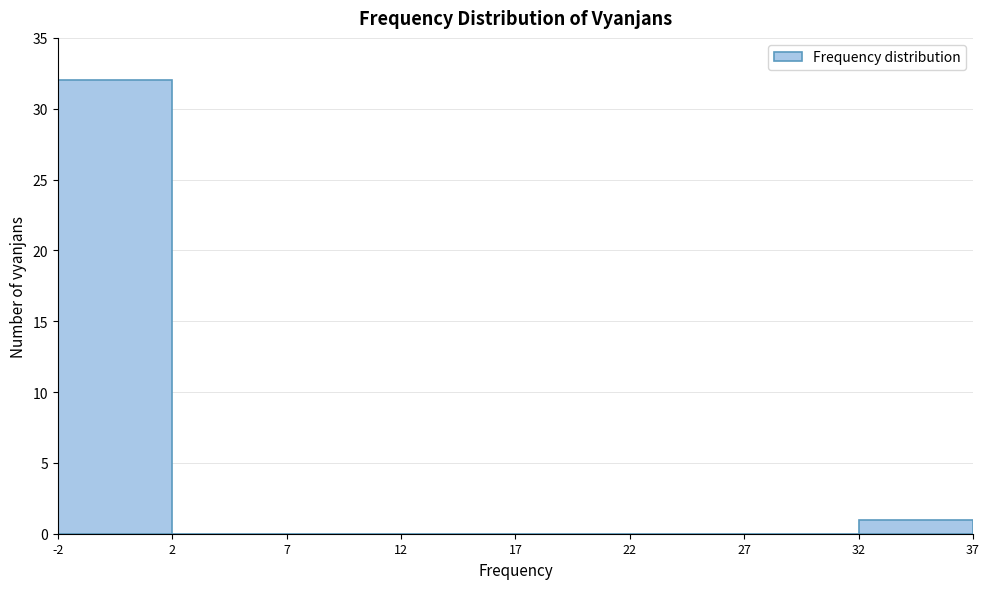

Reading left to right, list all the values displayed in this chart.

-2=32	2=0	7=0	12=0	17=0	22=0	27=0	32=1